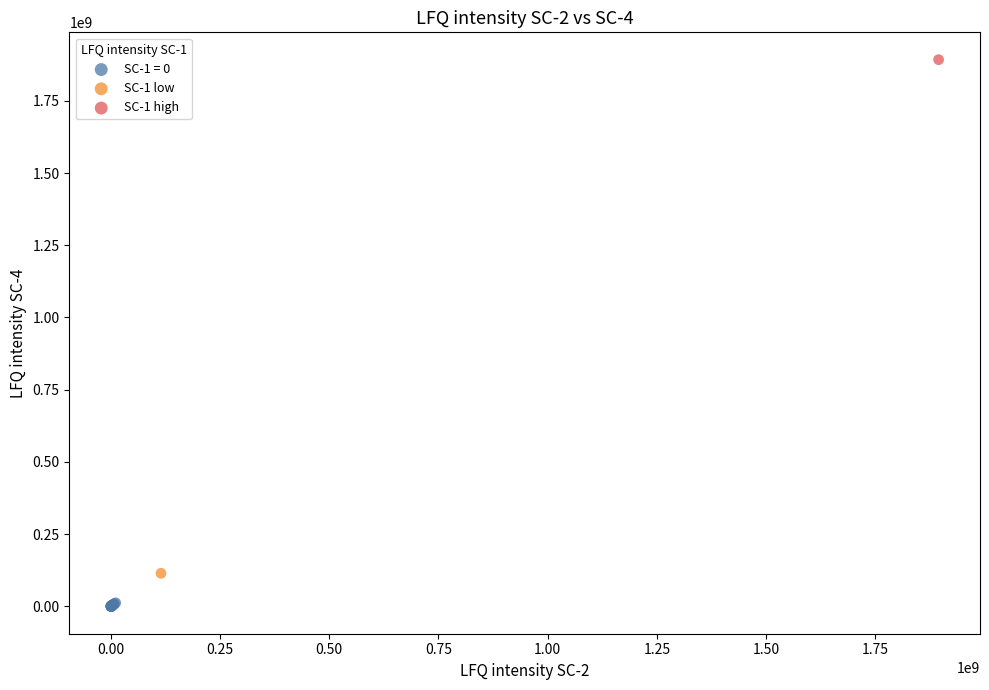

What are all the series names shown in the legend?

SC-1 = 0, SC-1 low, SC-1 high